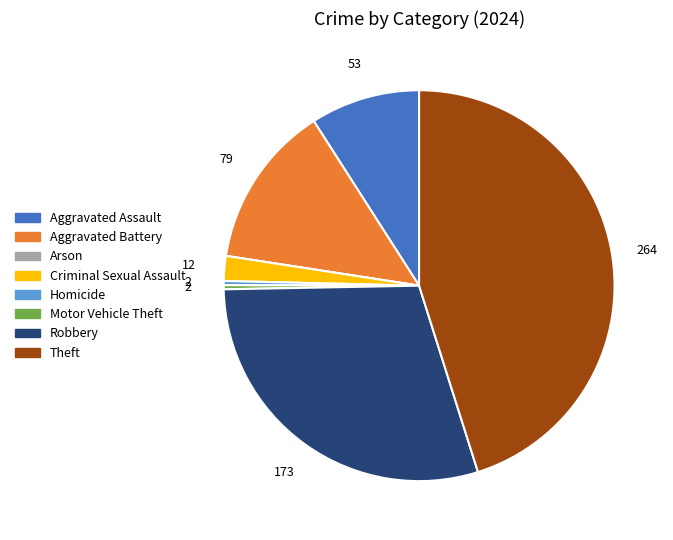

The Robbery slice represents 36% of the pie. True or false?

False